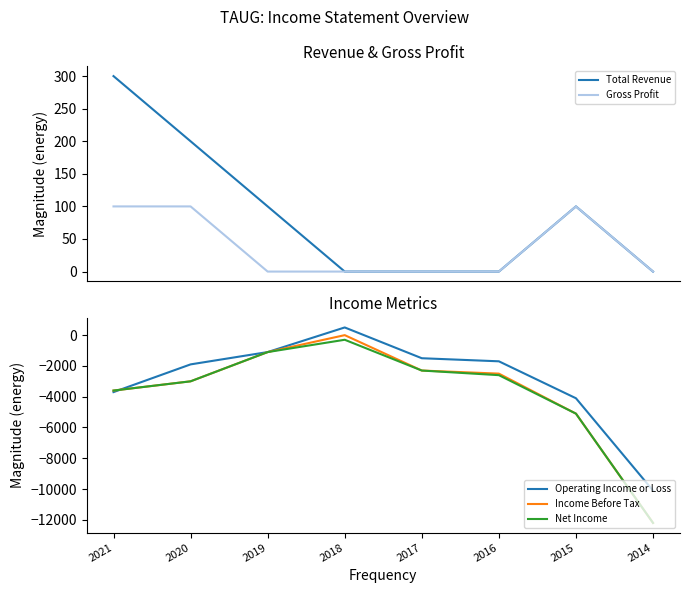

At 2018, list the series in order from smallest to largest.

Net Income, Total Revenue, Gross Profit, Income Before Tax, Operating Income or Loss